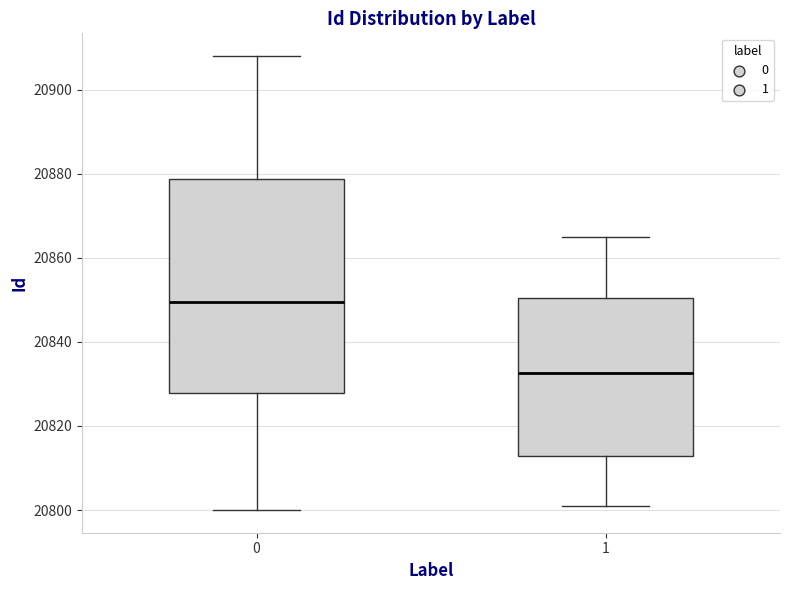

Reading left to right, transcribe this box plot: for each box, give where its median line is, the range the box spans, and where its two whiskers end, as read against the y-axis. The values are not printed on the chart, so give them approximately, as read against the axis.

0: median 20850, box 20828 to 20878, whiskers 20800 to 20908
1: median 20832, box 20812 to 20850, whiskers 20802 to 20866